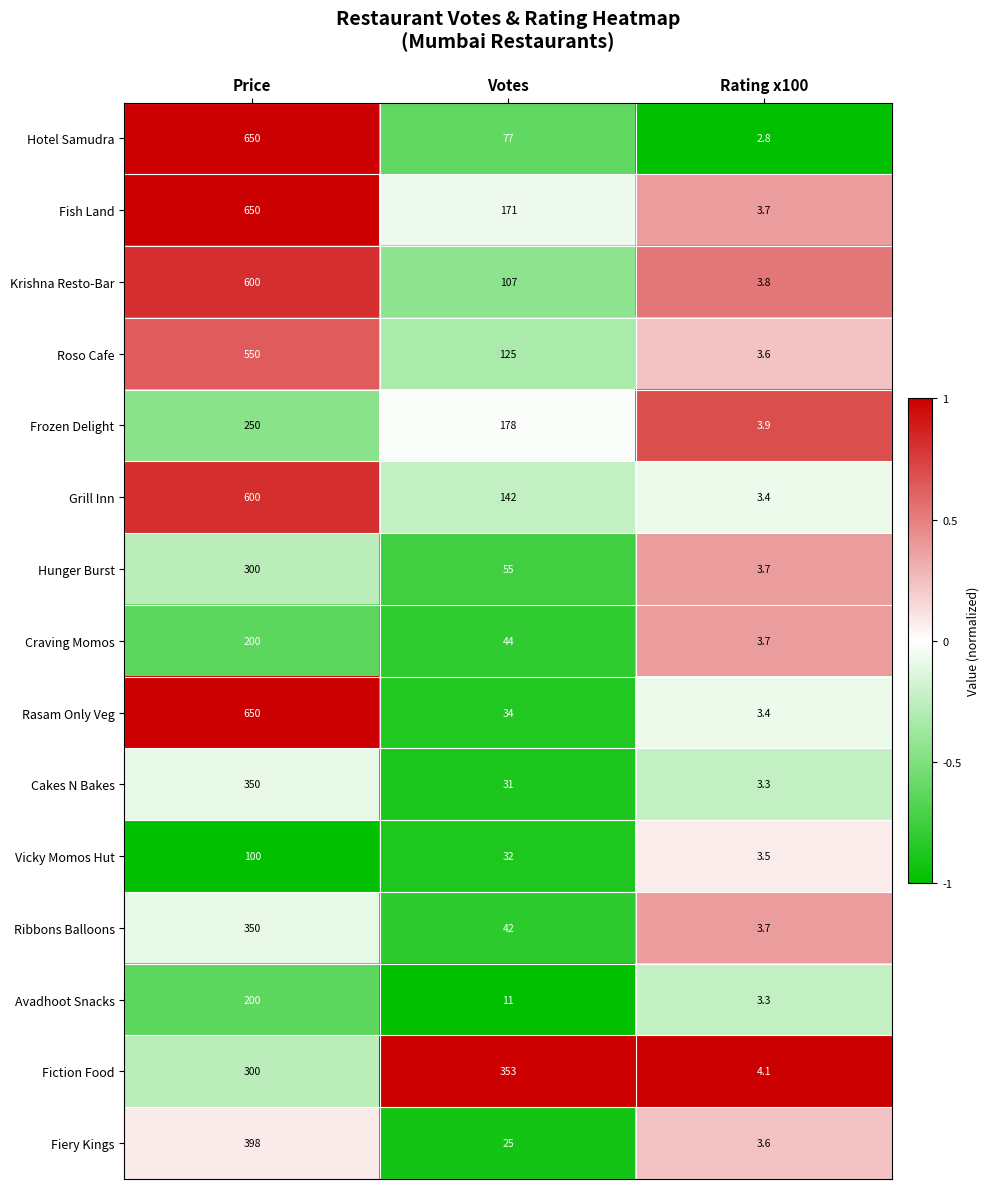

What is the maximum value shown in the chart?

650.0